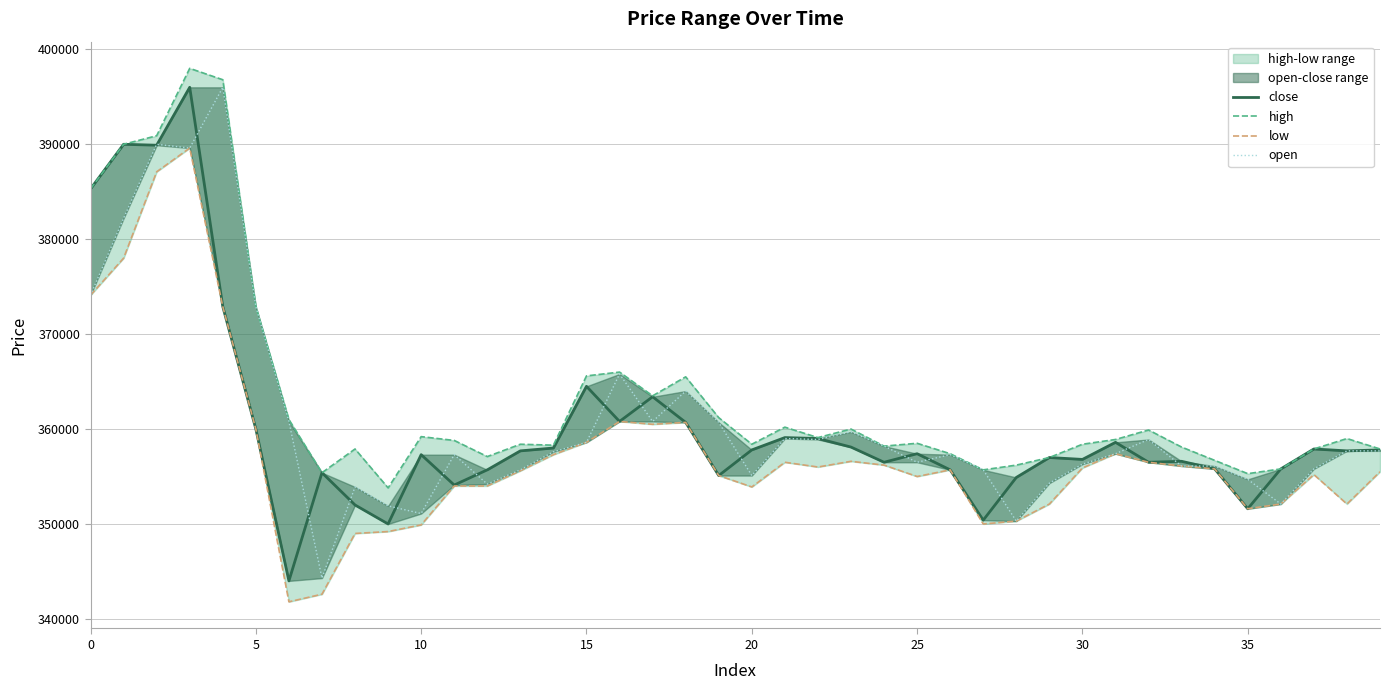

What is the average value of the open series?

360732